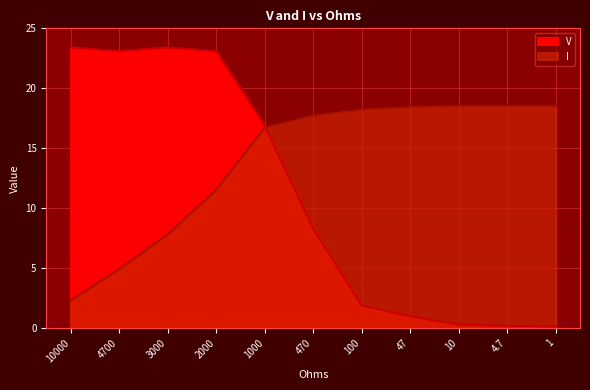

At which category is the sum across all series the highest?

2000